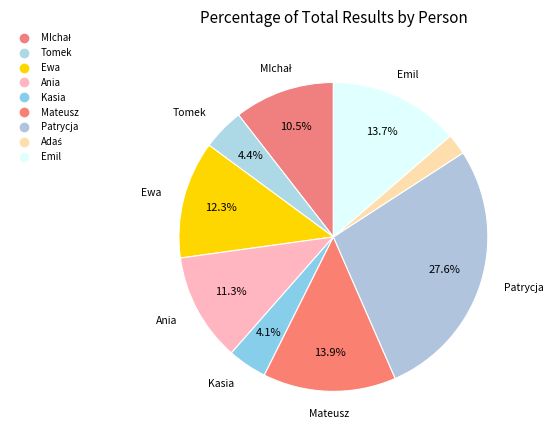

To the nearest percent, what is the combined percentage of MIchał and Patrycja?

38%